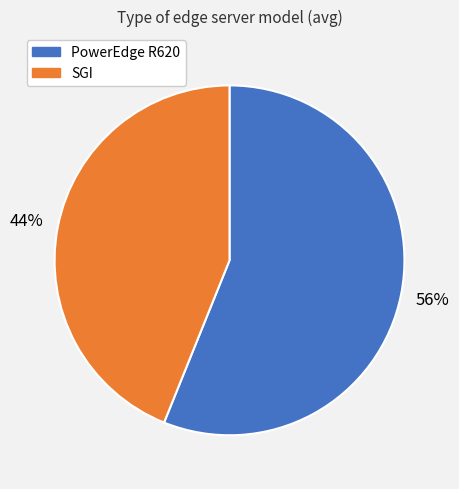

Approximately how many times larger is the value at PowerEdge R620 compared to SGI?

1.3